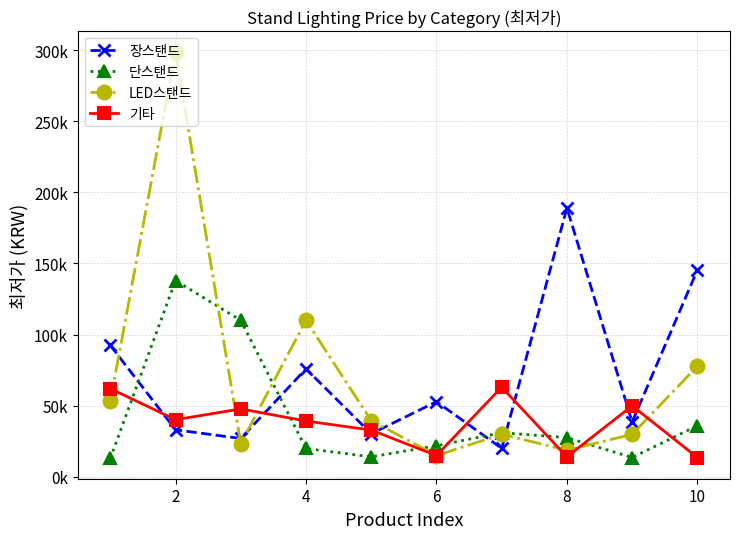

Does the chart have visible grid lines?

Yes